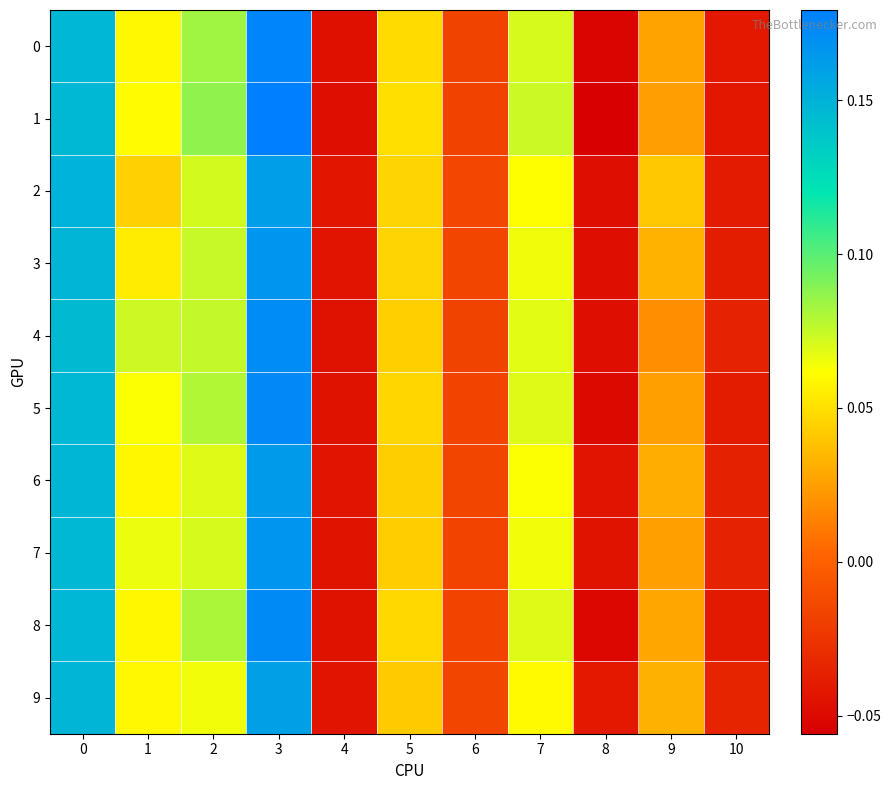

Which series has the largest total across all categories?

1